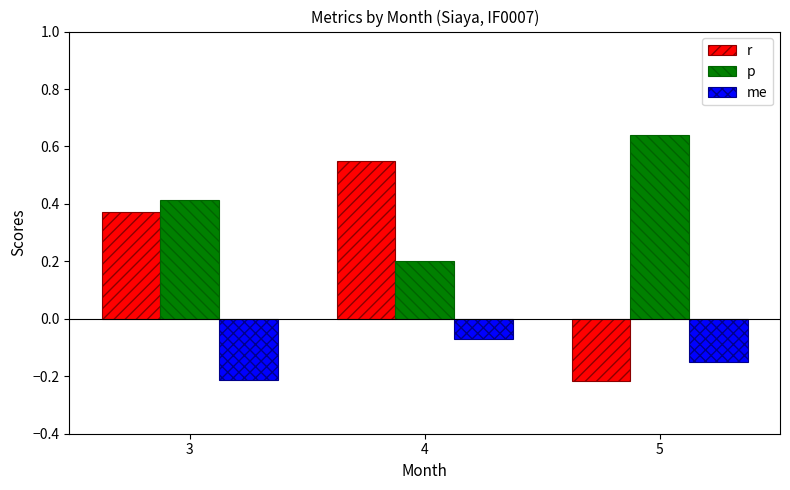

What is the difference between the maximum and minimum values in the me series?

0.1